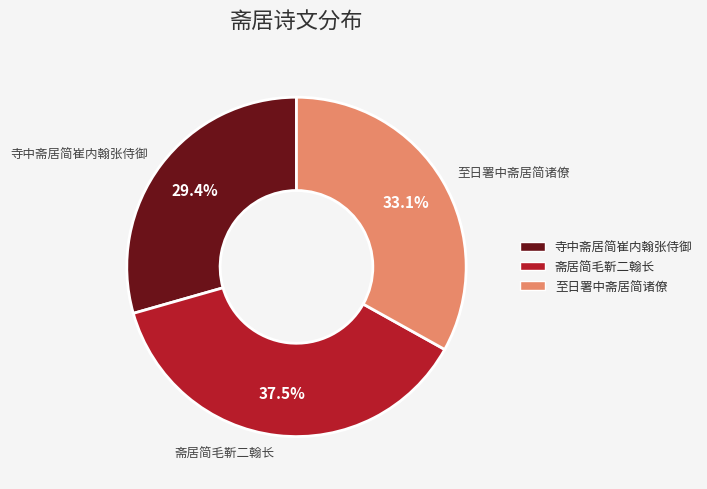

Does 寺中斋居简崔内翰张侍御 represent more than half of the total?

No